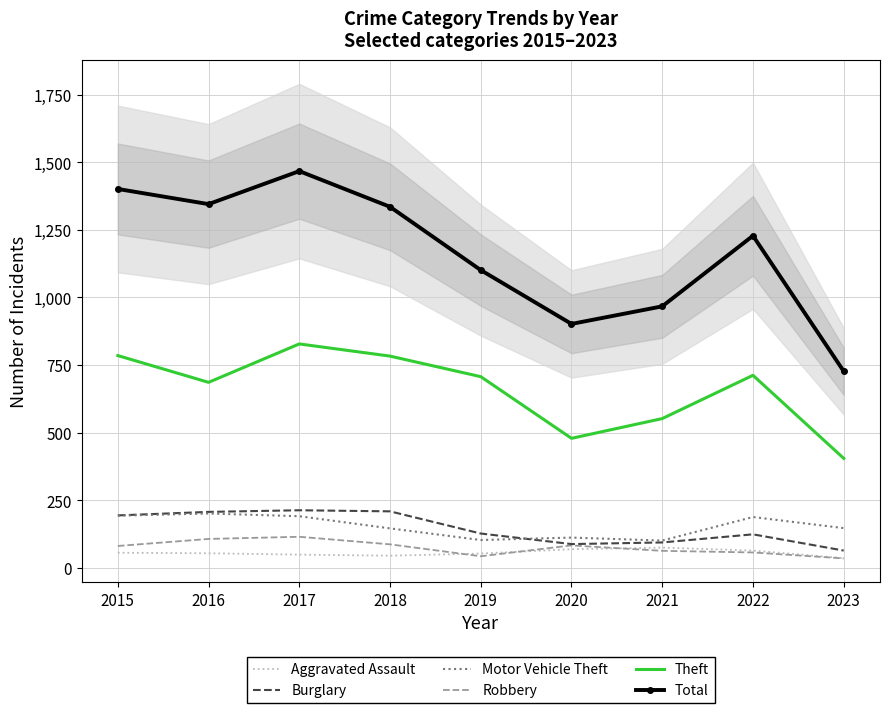

The Aggravated Assault series shows 69 at 2020. True or false?

True